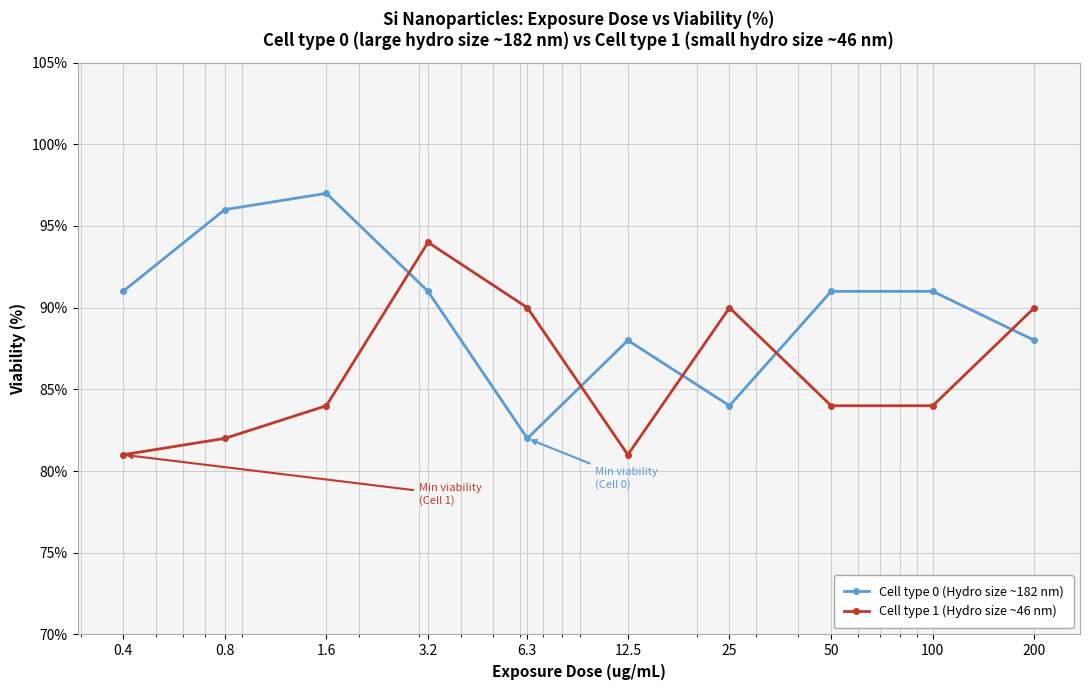

Which series has the largest total across all categories?

Cell type 0 (Hydro size ~182 nm)